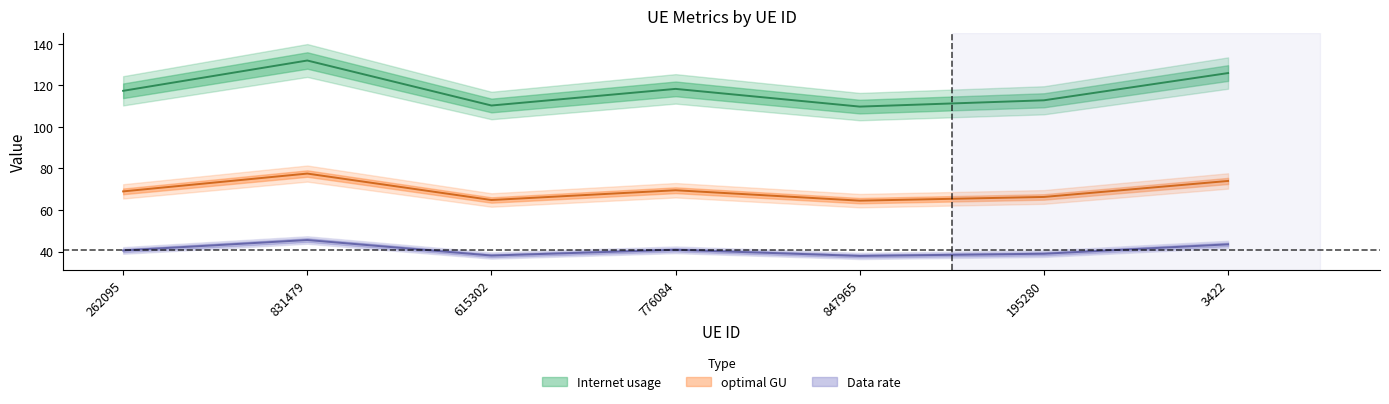

At which category does Internet usage reach its first local valley?

615302